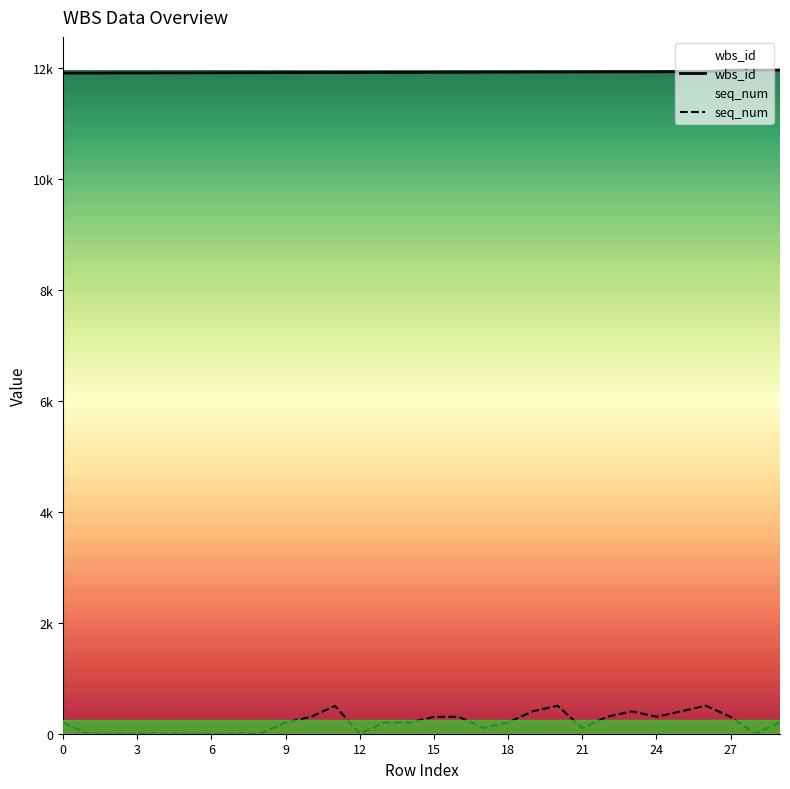

How many data points in wbs_id are above 11923?

14